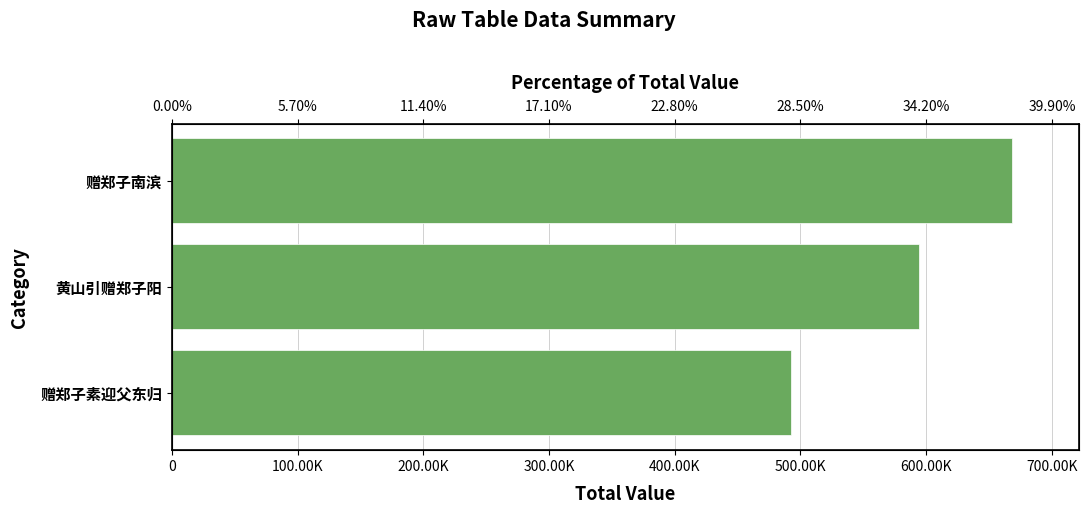

What is the change in value from 黄山引赠郑子阳 to 赠郑子南滨?

+73826